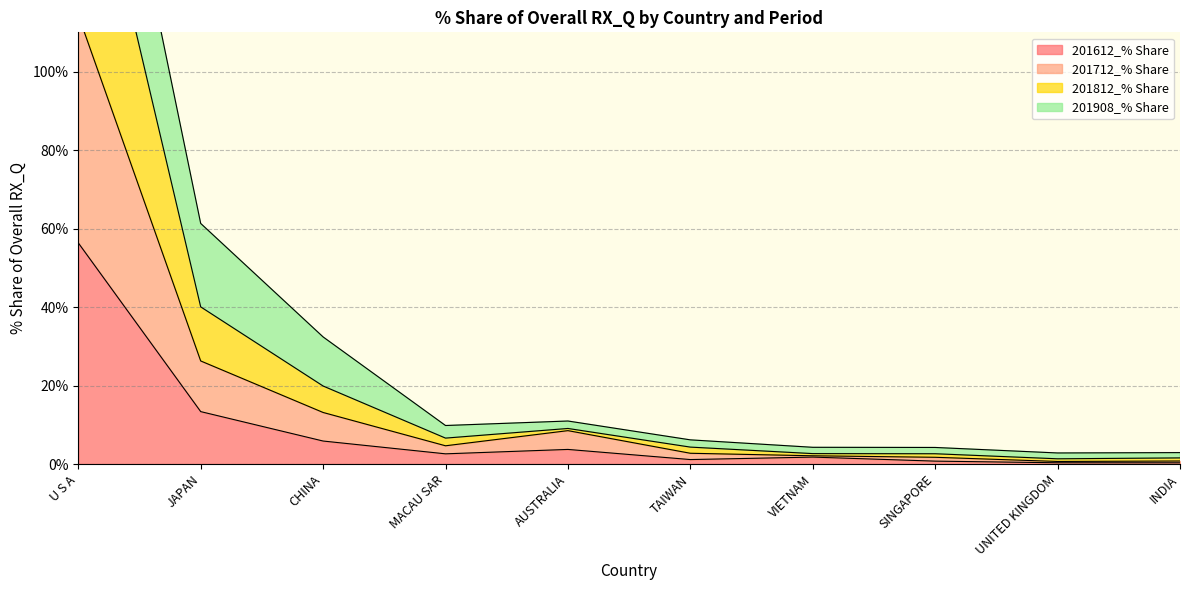

At which label does 201712_% Share first exceed 4?

U S A